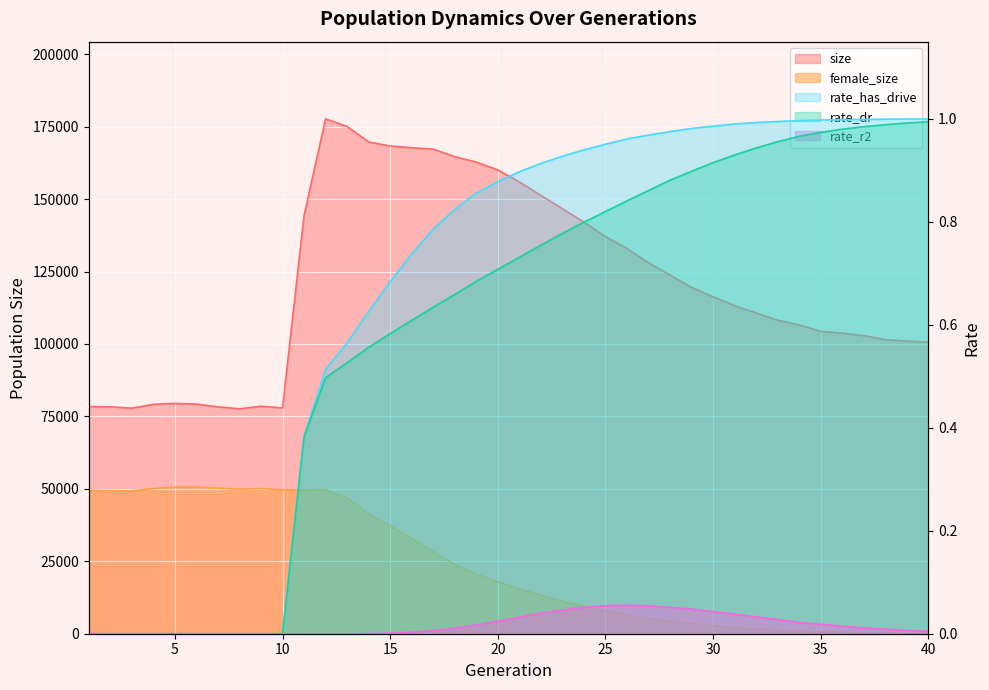

How many interior local peaks does the female_size series have?

3